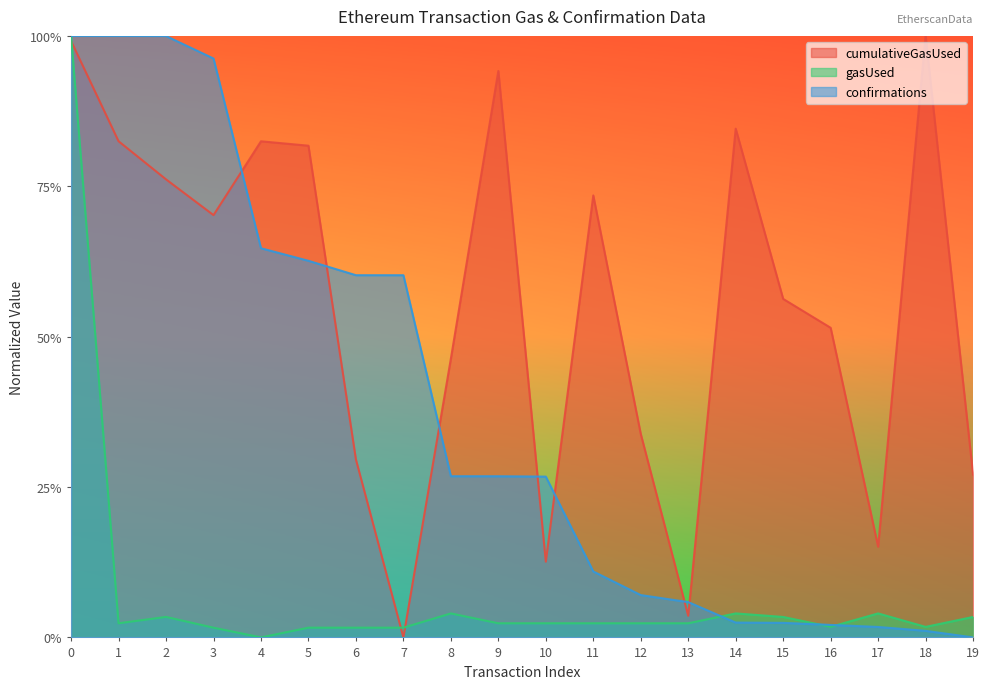

In cumulativeGasUsed, how many points are higher than both neighbors (excluding endpoints)?

5